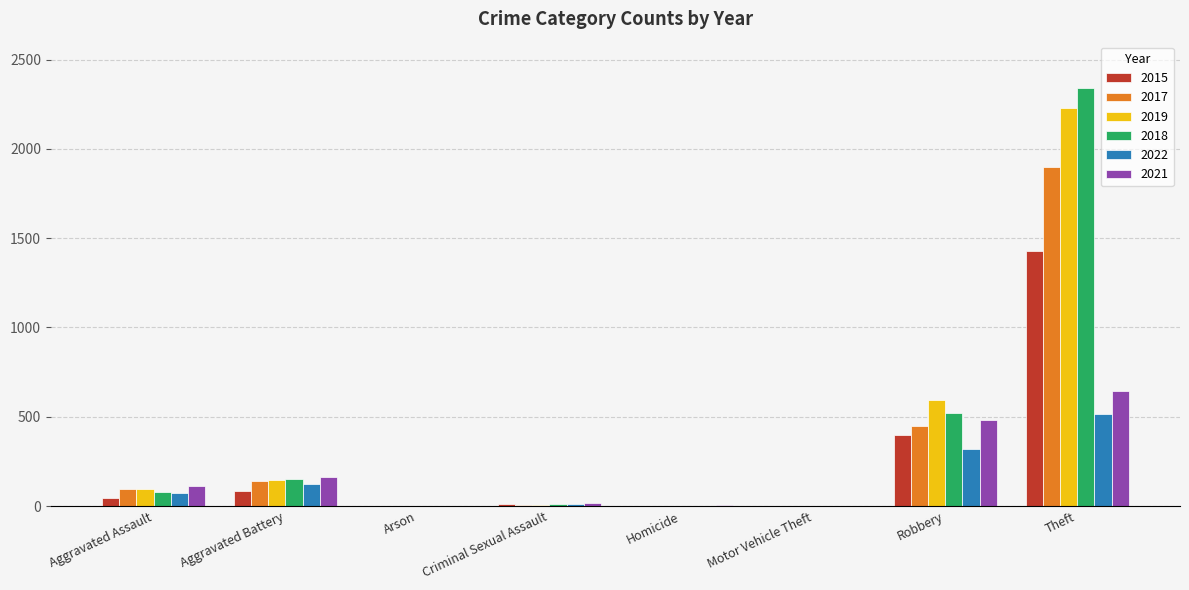

Count the number of categories in the chart.

8